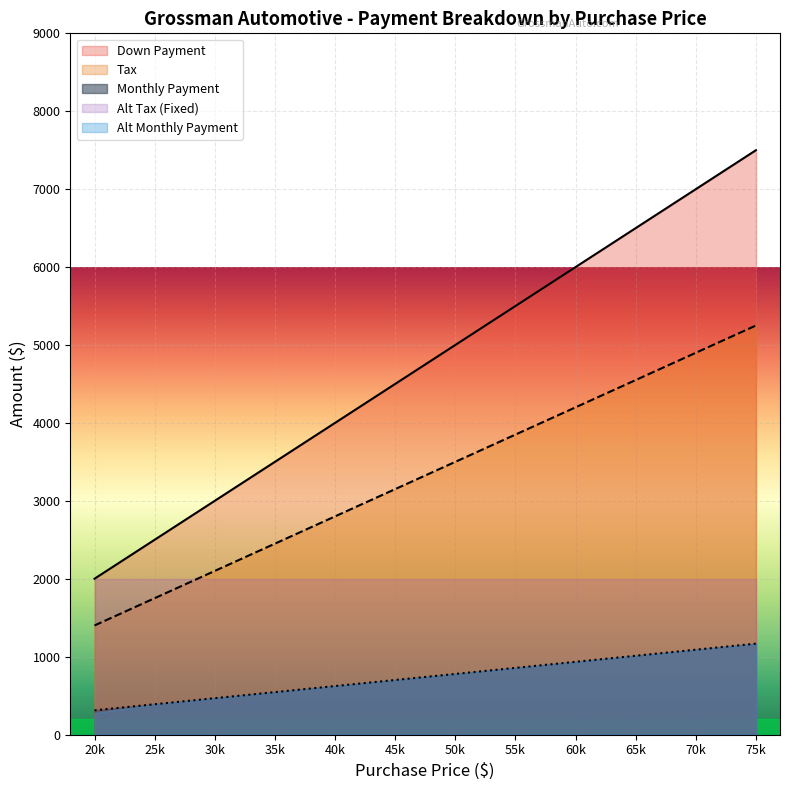

What is the difference between the highest and lowest values at 55k?

4644.3